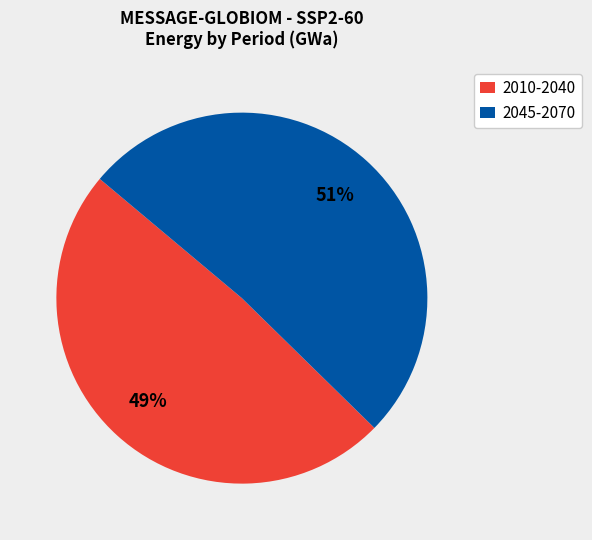

What is the ratio of the value at 2010-2040 to the value at 2045-2070?

1.0